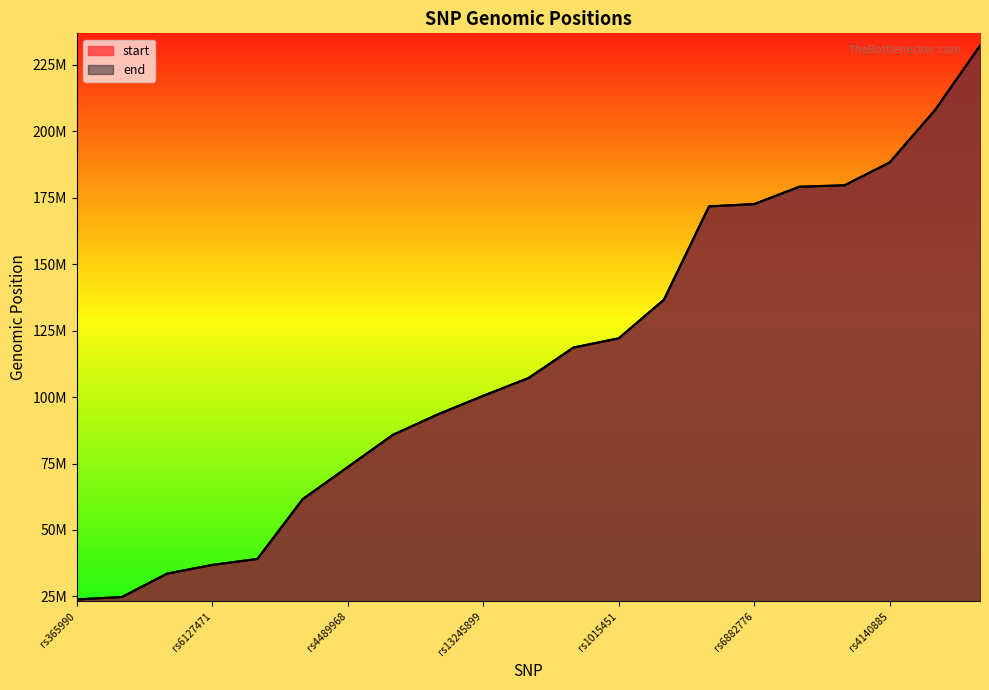

What is the value of the start point at the 20th from the left?

39106731